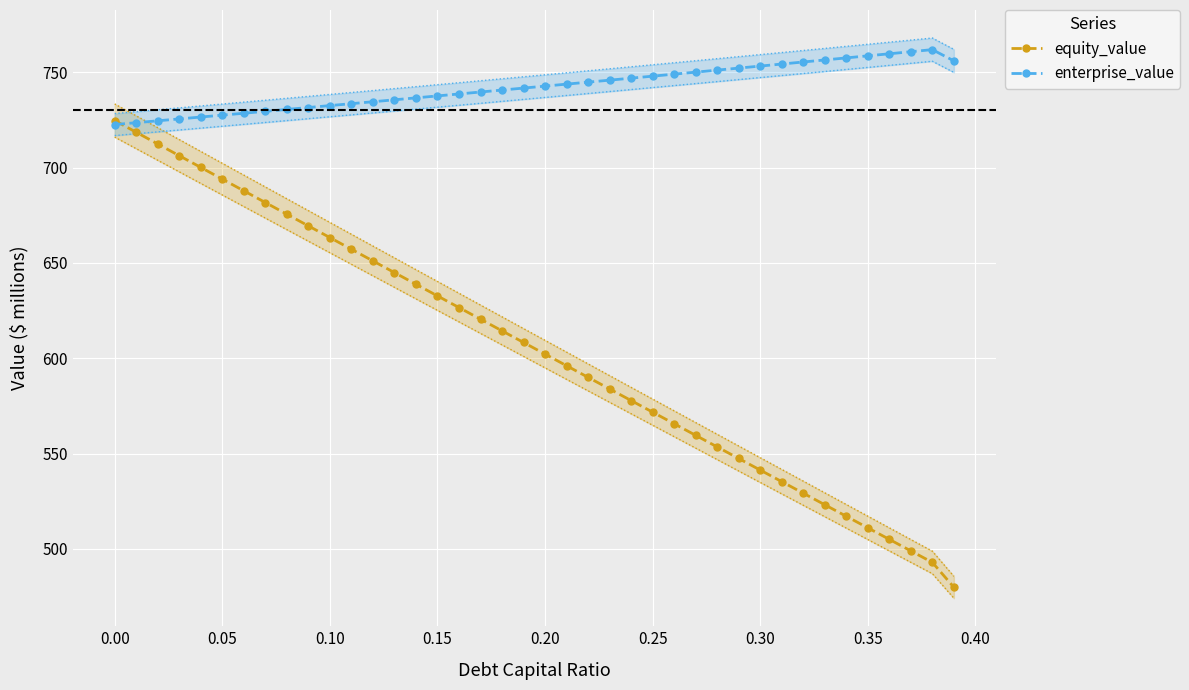

After their last crossing, which series has the higher values: enterprise_value or equity_value?

enterprise_value